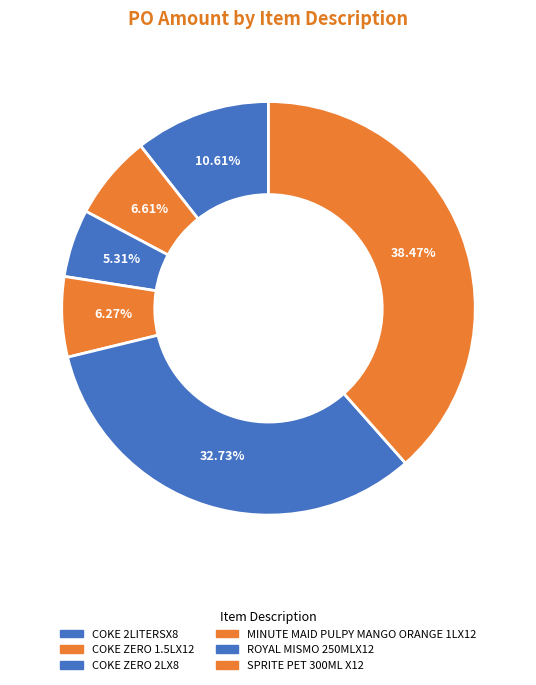

True or false: COKE ZERO 1.5LX12 accounts for 7% of the total.

True